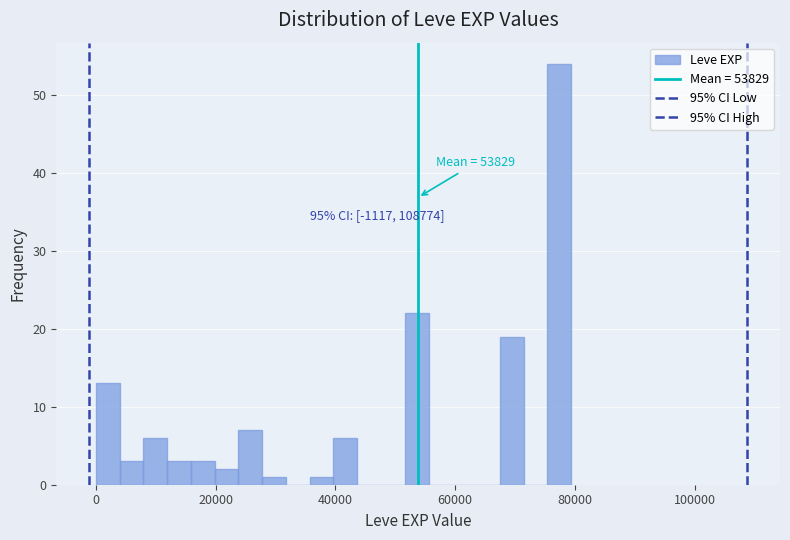

Read against the x-axis, roughly where is the centre of the tallest bar?

78000